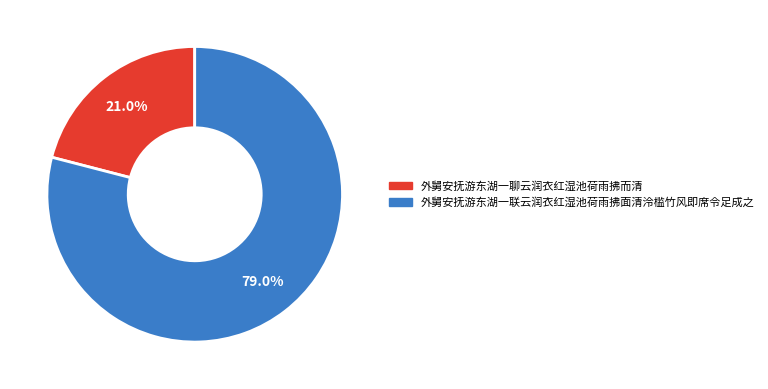

Does any single category account for the majority?

Yes